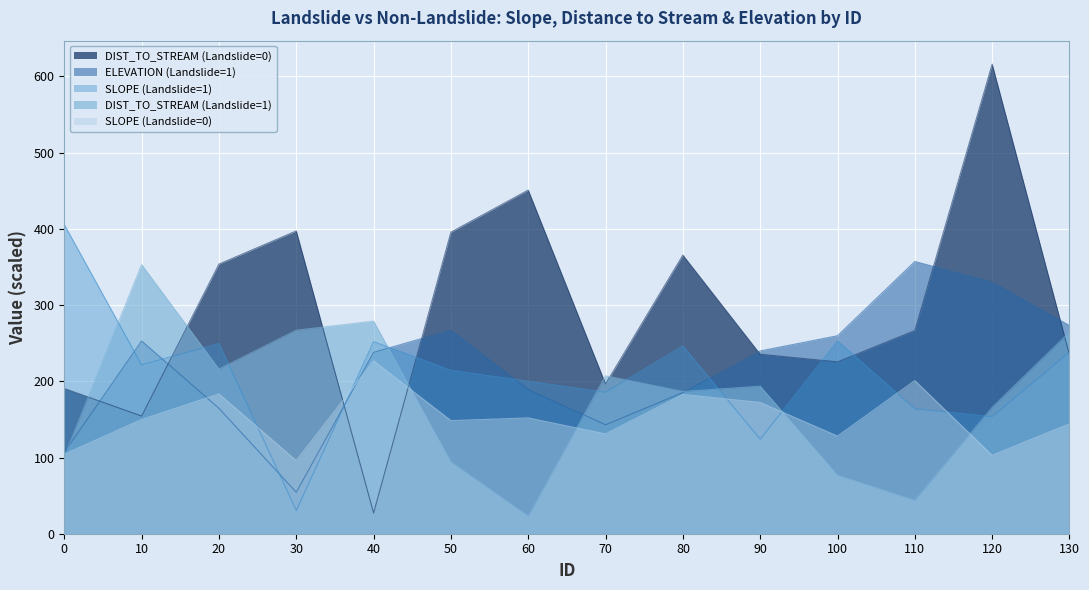

True or false: ELEVATION (Landslide=1) and DIST_TO_STREAM (Landslide=1) intersect in this chart.

True